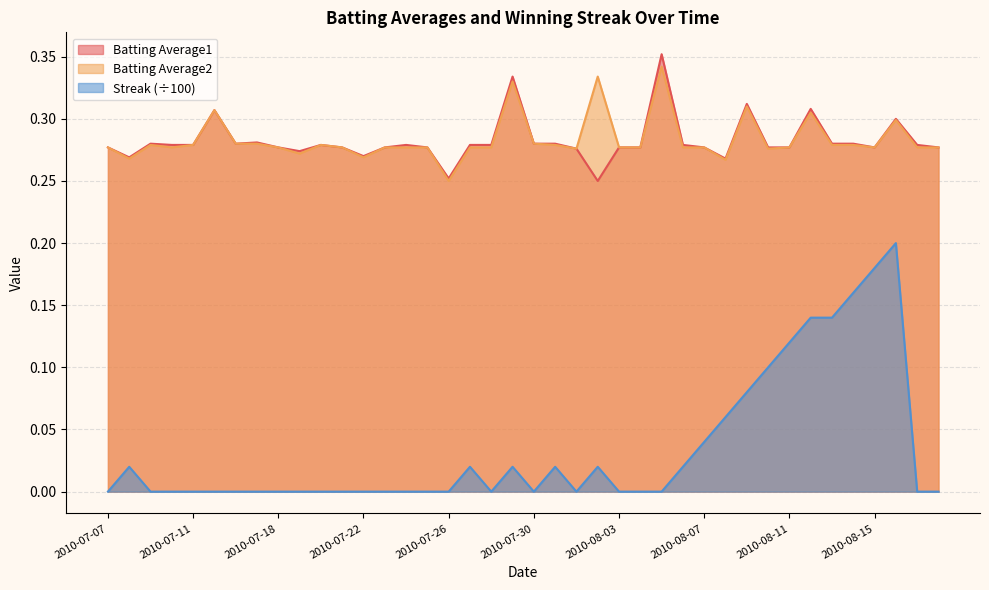

What is the label of the 16th point from the left?

2010-07-25